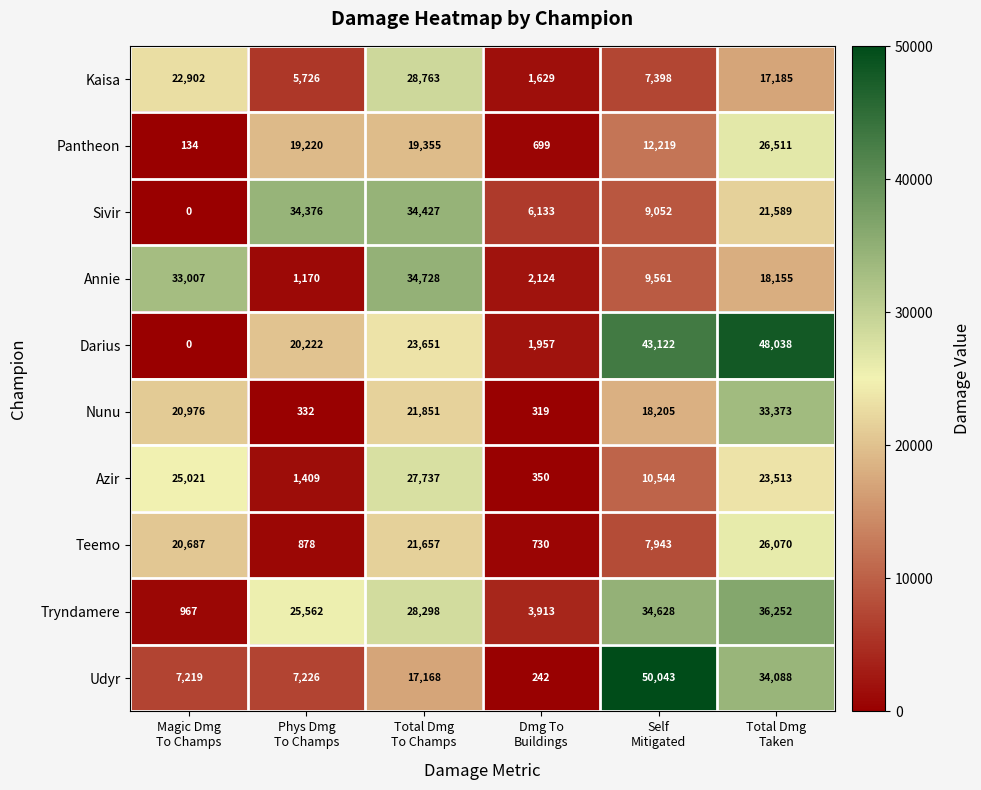

What is the spread (max minus min) of values at Magic Dmg
To Champs?

33007